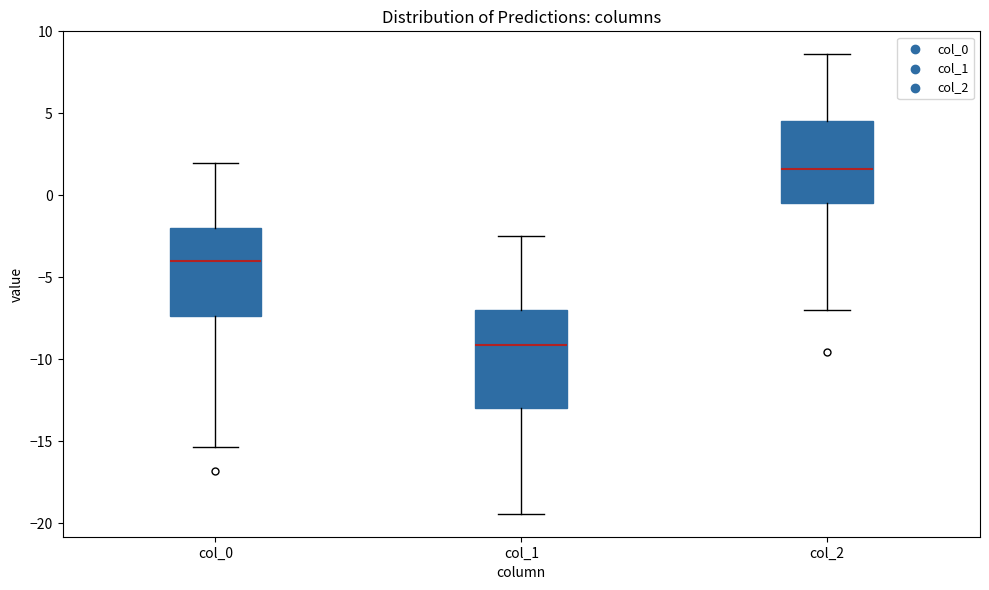

Reading left to right, read every box against the y-axis: the position of its median line, the range the box covers, and the ends of its whiskers. The values are not printed on the chart, so give them approximately, as read against the axis.

col_0: median -4.0, box -7.5 to -2.0, whiskers -15.5 to 2.0
col_1: median -9.0, box -13.0 to -7.0, whiskers -19.5 to -2.5
col_2: median 1.5, box -0.5 to 4.5, whiskers -7.0 to 8.5